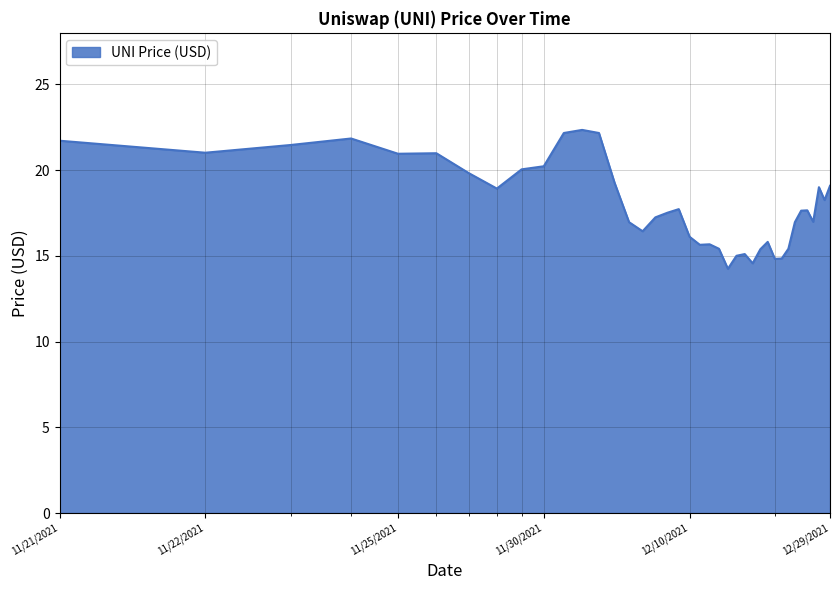

What is the sum of all values?

702.3